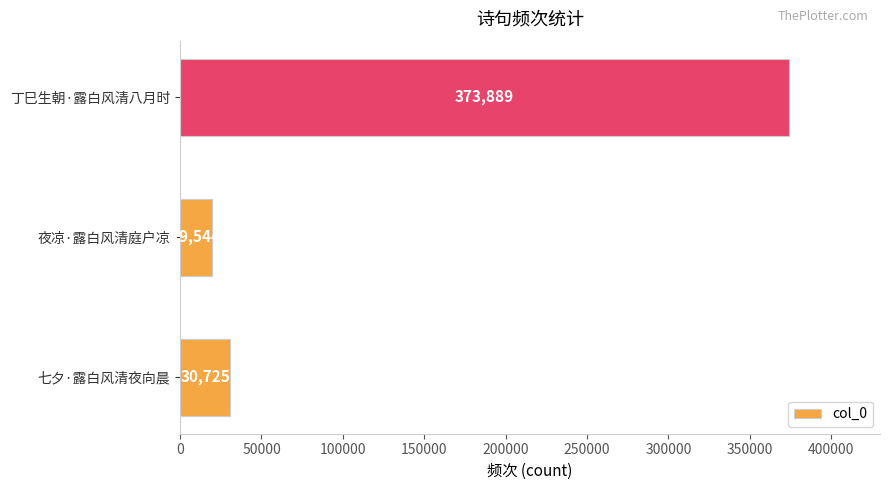

List the labels in order of value, smallest first.

夜凉·露白风清庭户凉, 七夕·露白风清夜向晨, 丁巳生朝·露白风清八月时